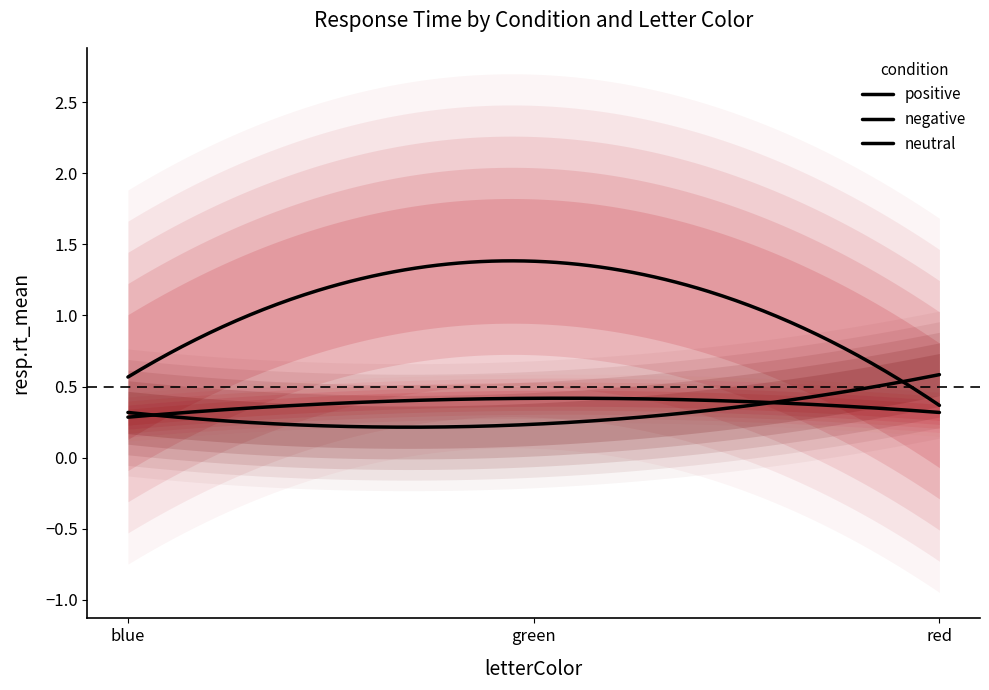

What is the difference between the neutral values at red and green?

0.3